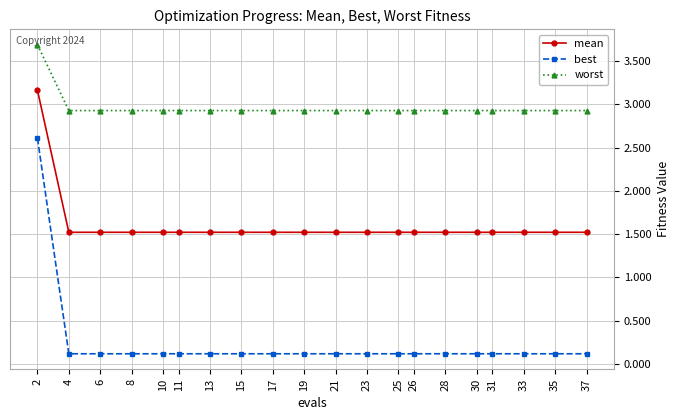

What is the sum of the worst values at 23 and 13?

5.9